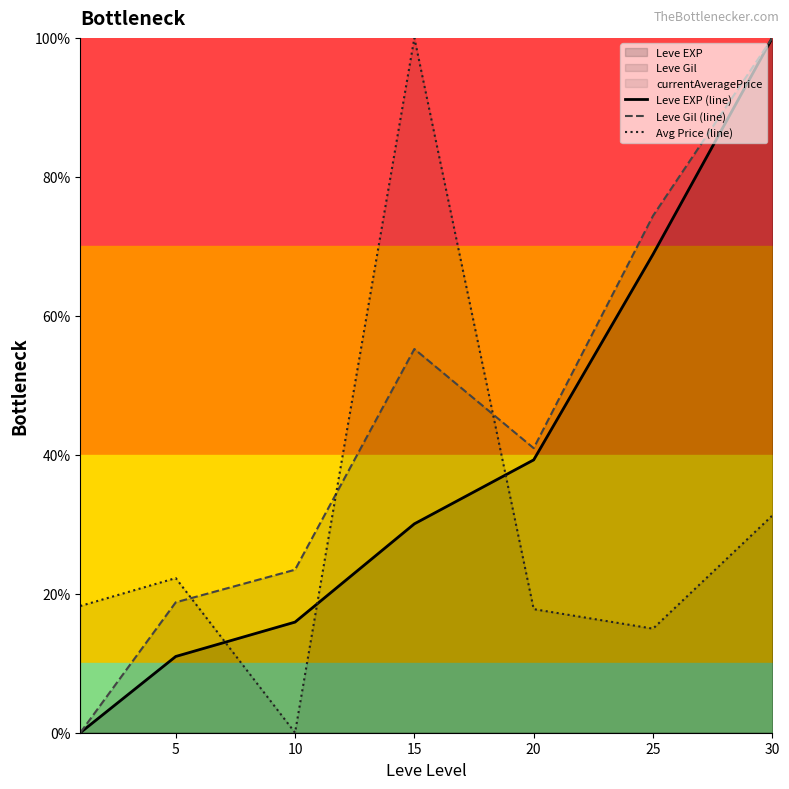

At which label does Avg Price (line) reach its peak?

15